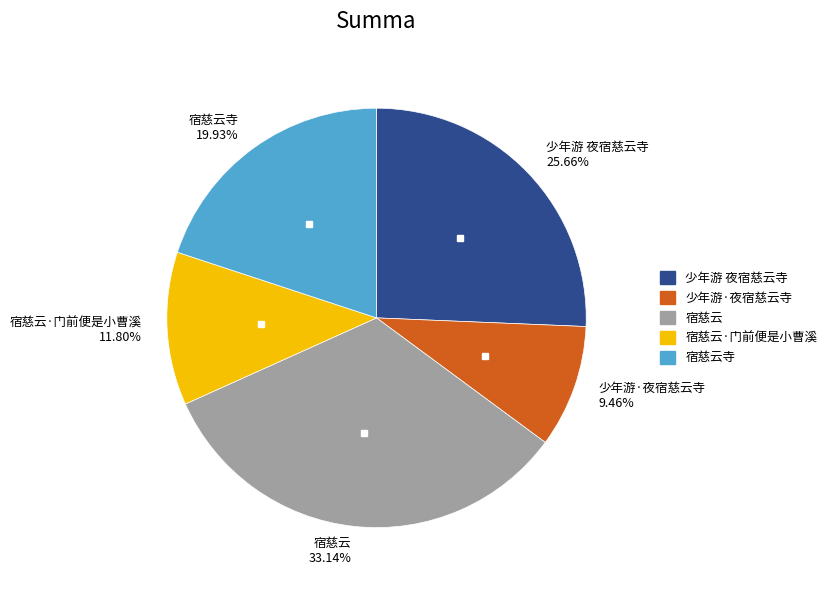

To the nearest percent, what portion does 少年游·夜宿慈云寺 represent?

9%